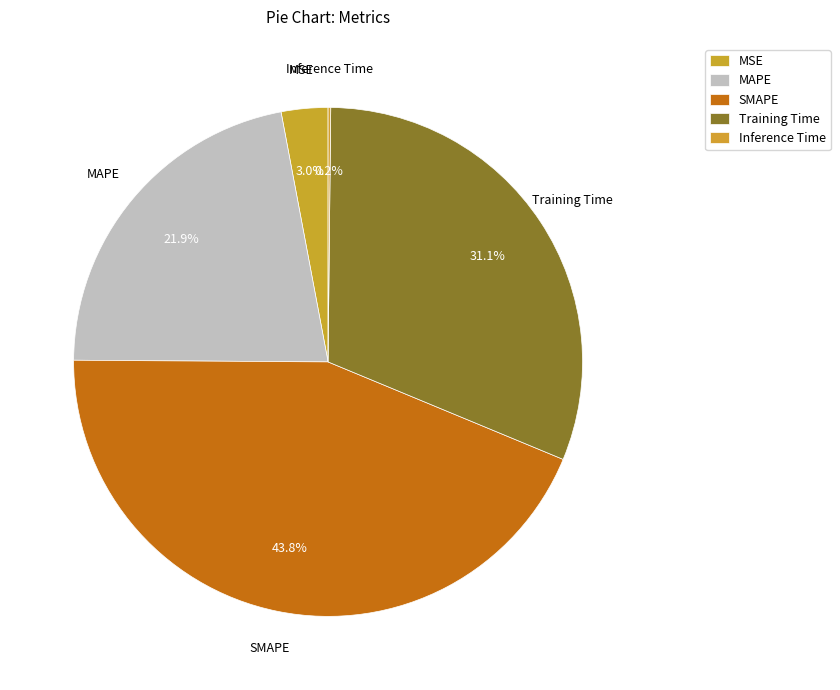

Is there any slice that represents more than half of the pie?

No